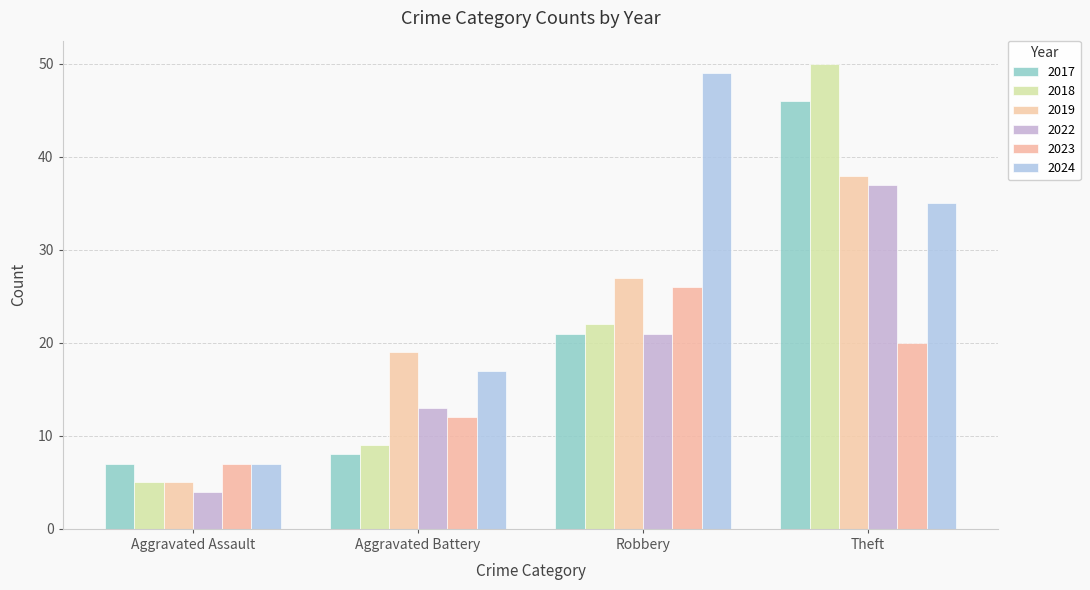

Is it true that 2022 equals 4 at Aggravated Assault?

True